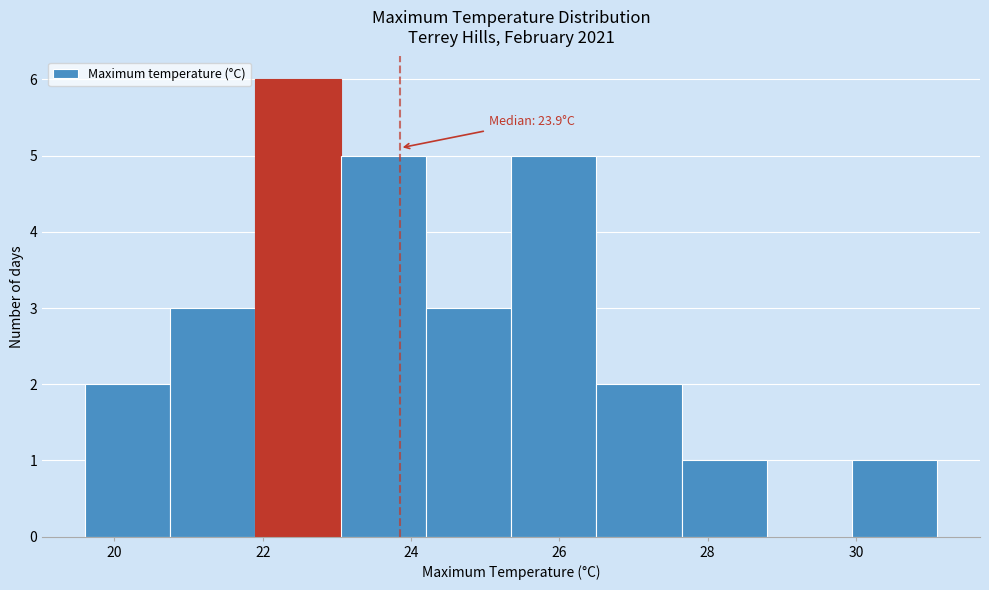

Which range on the x-axis has the tallest bar?

21.90 to 23.05